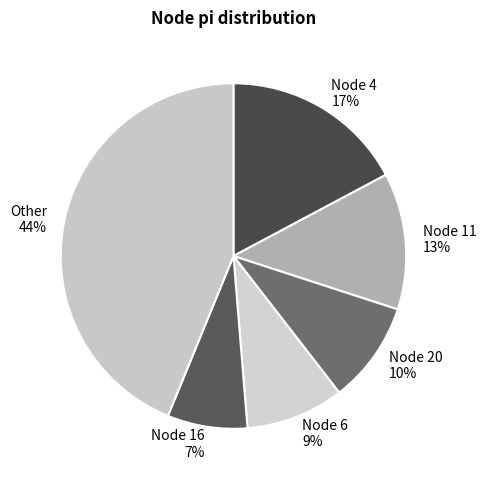

The Node 11 13% slice represents 26% of the pie. True or false?

False